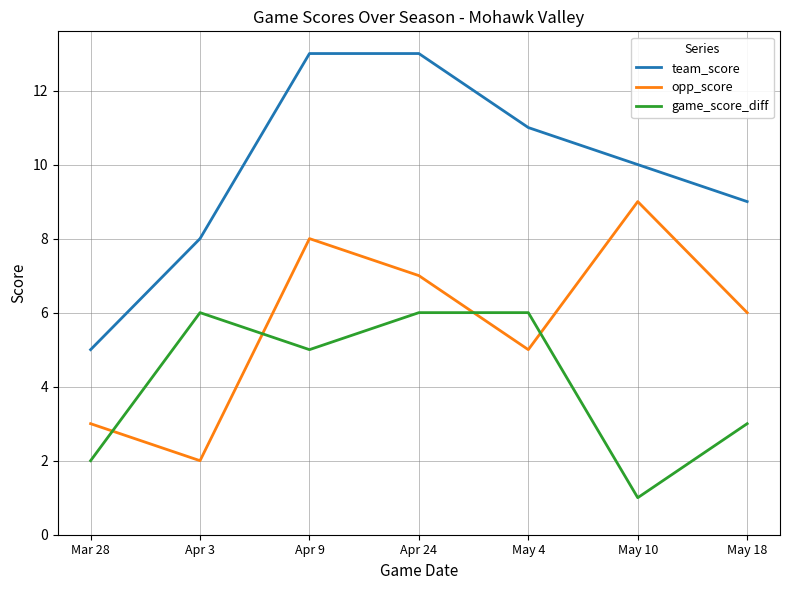

Between Mar 28 and Apr 24, which series saw the biggest shift?

team_score